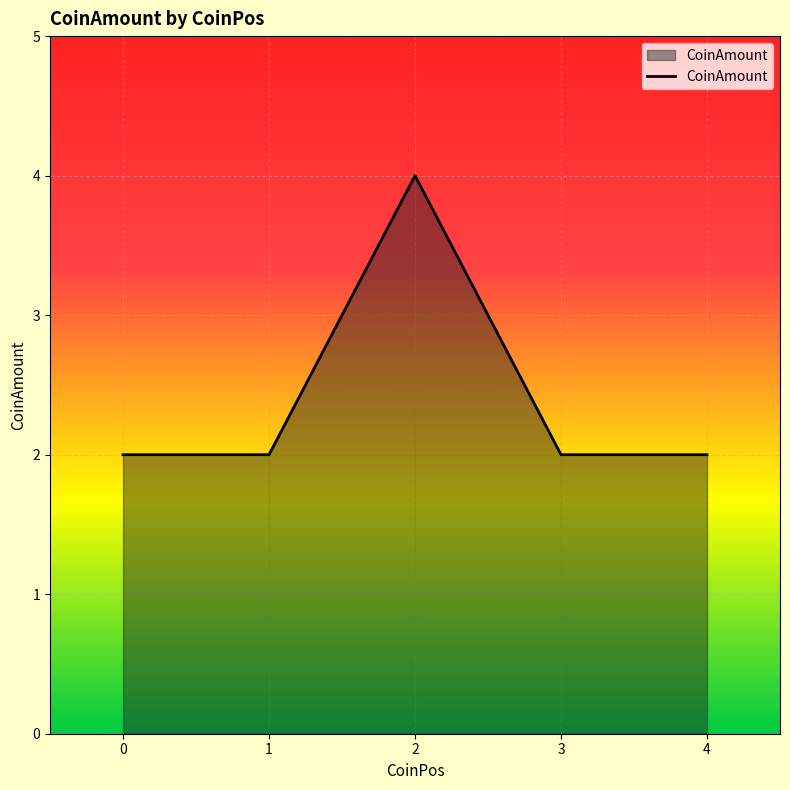

Which label corresponds to the smallest value in the chart?

1